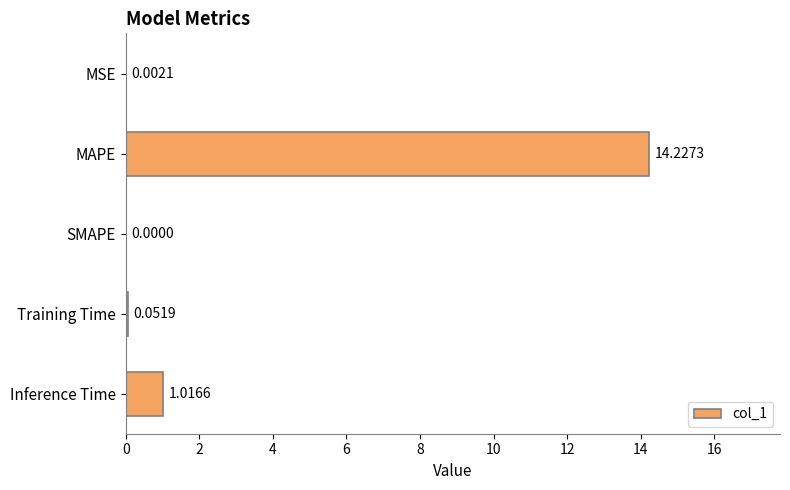

How many values are above zero?

4